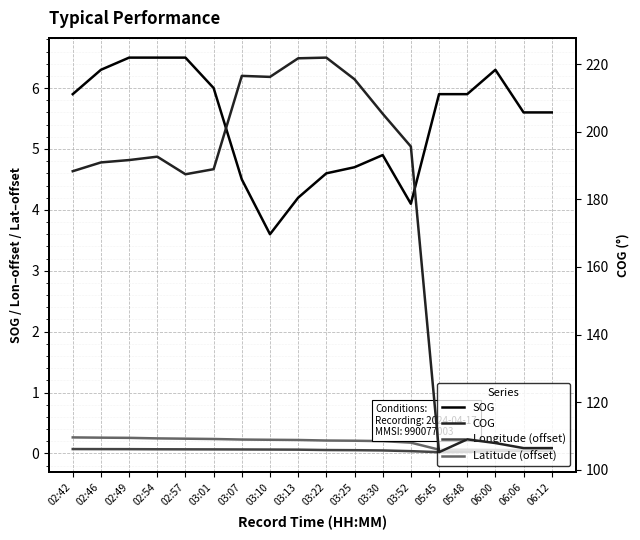

What is the average value of the Longitude (offset) series?

0.1